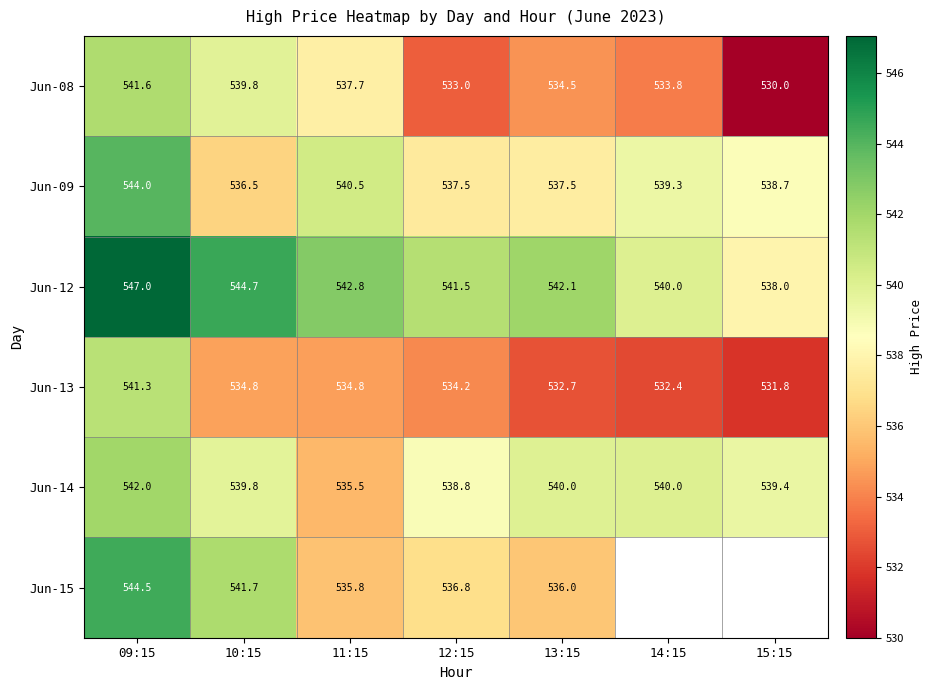

Is the value of Jun-14 at 09:15 greater than the value of Jun-08 at 11:15?

Yes